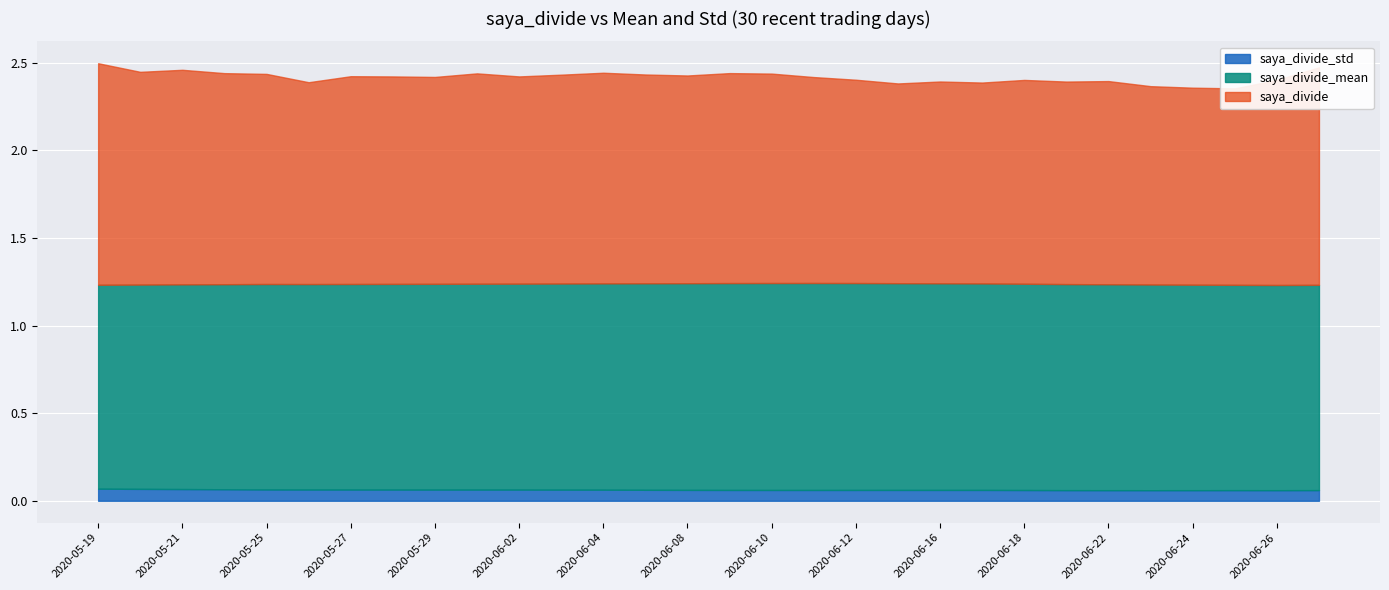

The saya_divide_std series shows 0.1 at 2020-05-25. True or false?

True